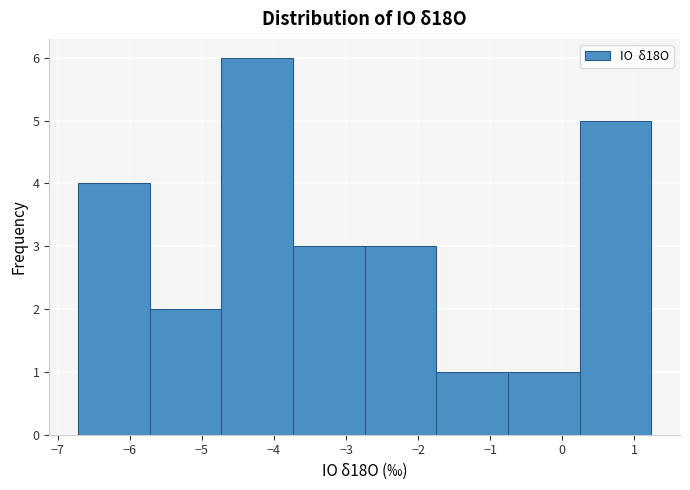

How tall is the bar that spans -4.7 to -3.7 on the x-axis? Neither the bar edges nor the heights are printed on the chart, so give them approximately, as read against the axes.

6